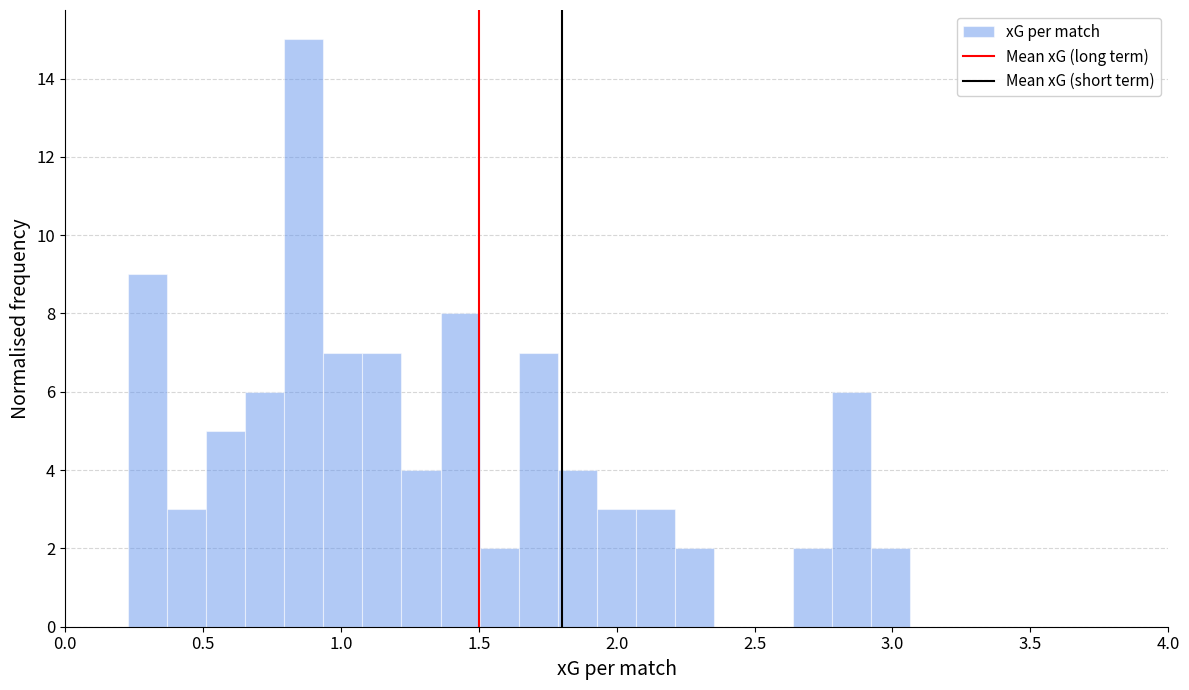

Read against the x-axis, roughly where is the centre of the tallest bar?

0.85